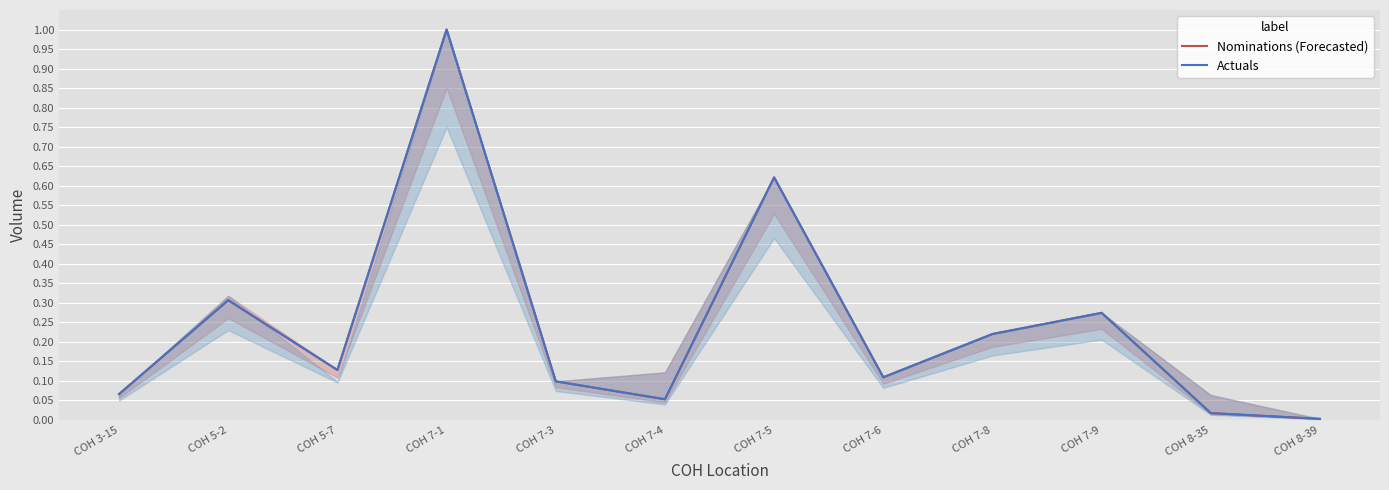

Reading left to right, what are all the values shown in this chart?

Nominations (Forecasted): COH 3-15=0.1	COH 5-2=0.3	COH 5-7=0.1	COH 7-1=1.0	COH 7-3=0.1	COH 7-4=0.1	COH 7-5=0.6	COH 7-6=0.1	COH 7-8=0.2	COH 7-9=0.3	COH 8-35=0.0	COH 8-39=0.0
Actuals: COH 3-15=0.1	COH 5-2=0.3	COH 5-7=0.1	COH 7-1=1.0	COH 7-3=0.1	COH 7-4=0.1	COH 7-5=0.6	COH 7-6=0.1	COH 7-8=0.2	COH 7-9=0.3	COH 8-35=0.0	COH 8-39=0.0